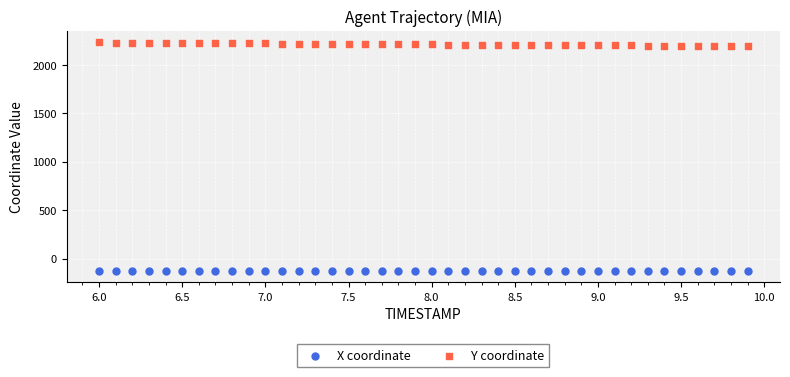

Which series contains the lowest Y value?

X coordinate